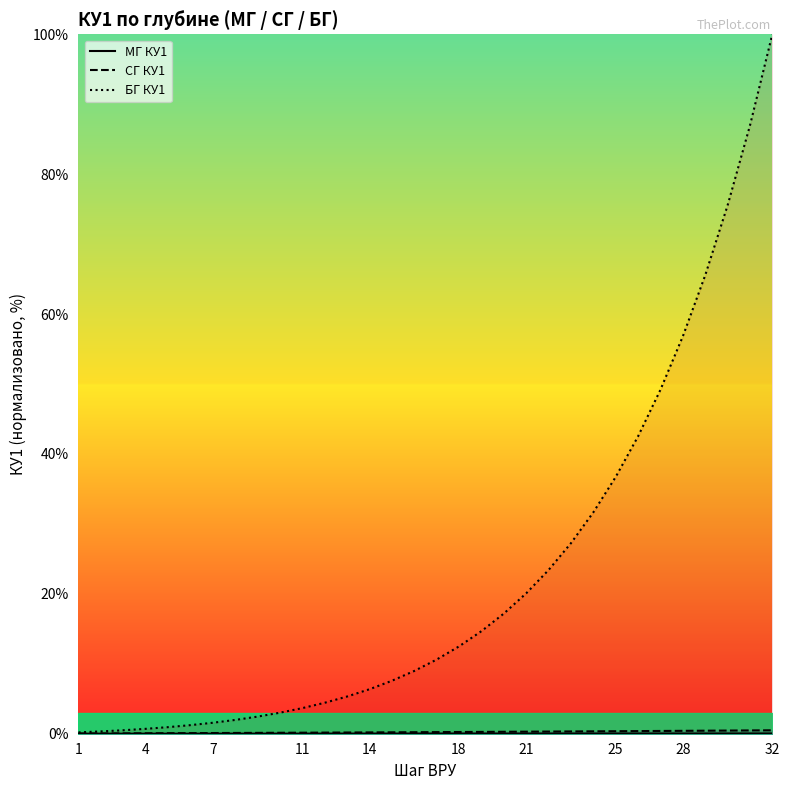

What is the minimum value for БГ КУ1?

0.2